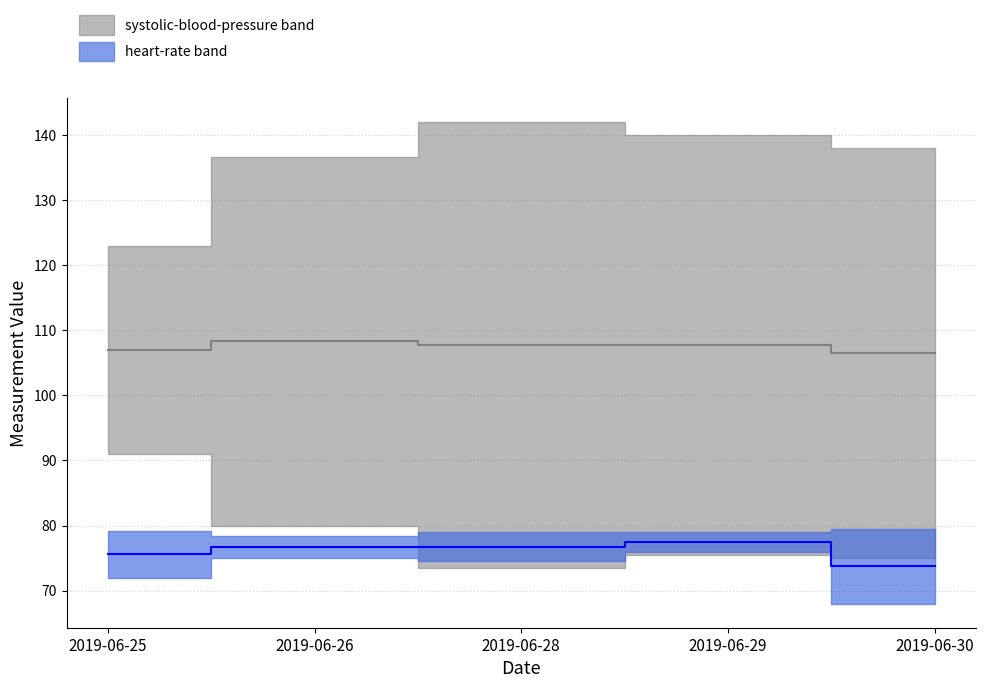

Does the chart display data point markers on the line(s)?

No